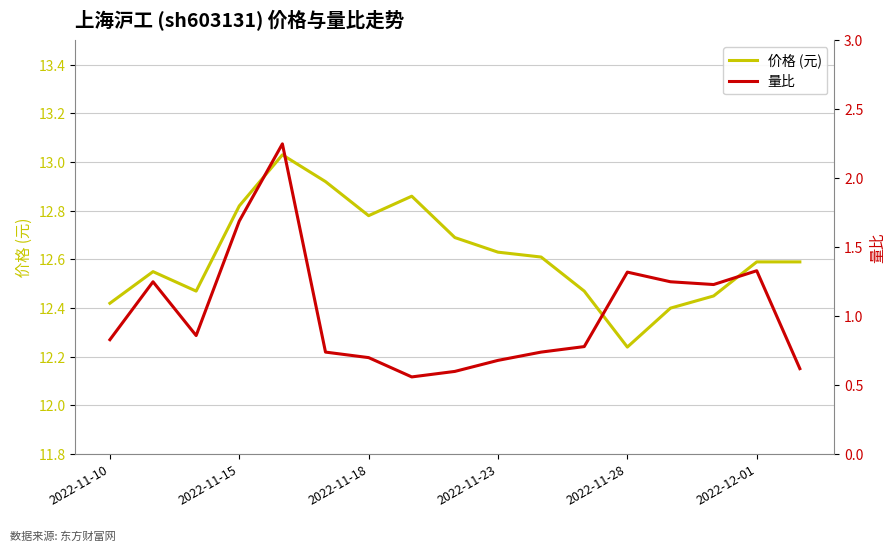

Which series has the largest total across all categories?

价格 (元)